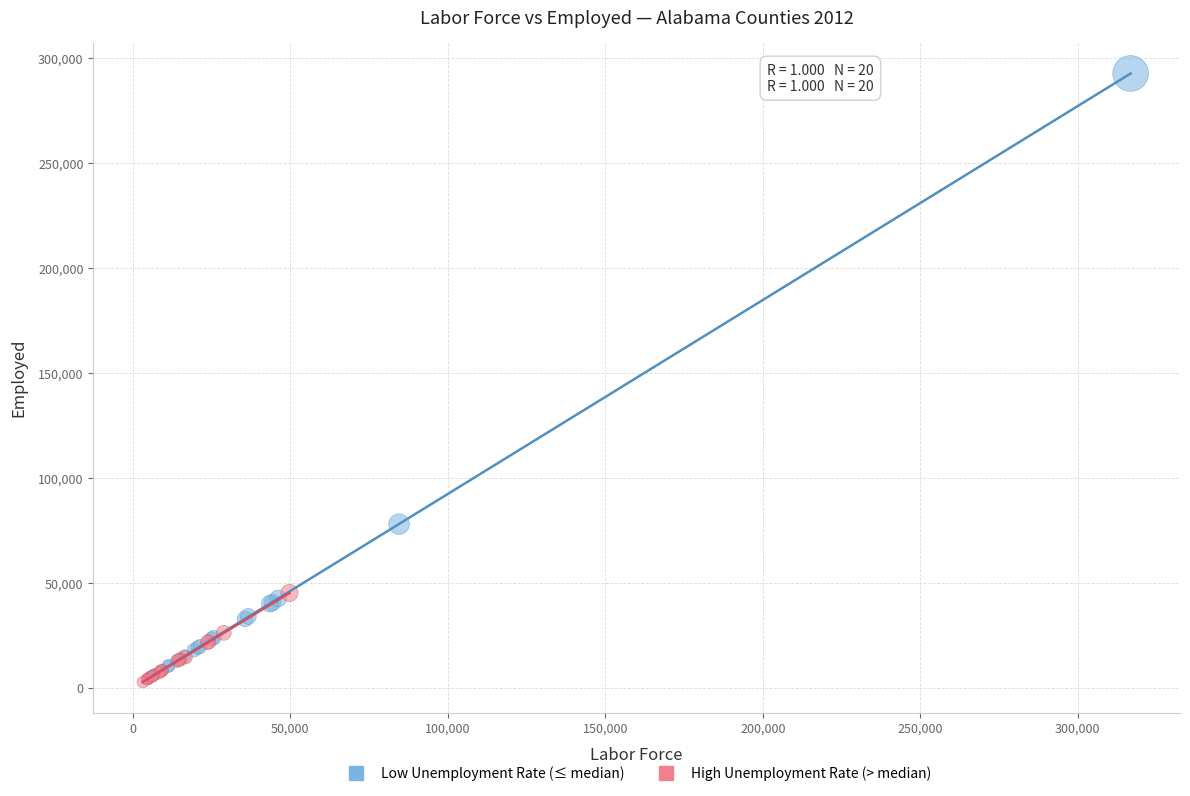

Which series has the largest Y range (max minus min)?

Low Unemployment Rate (≤ median)